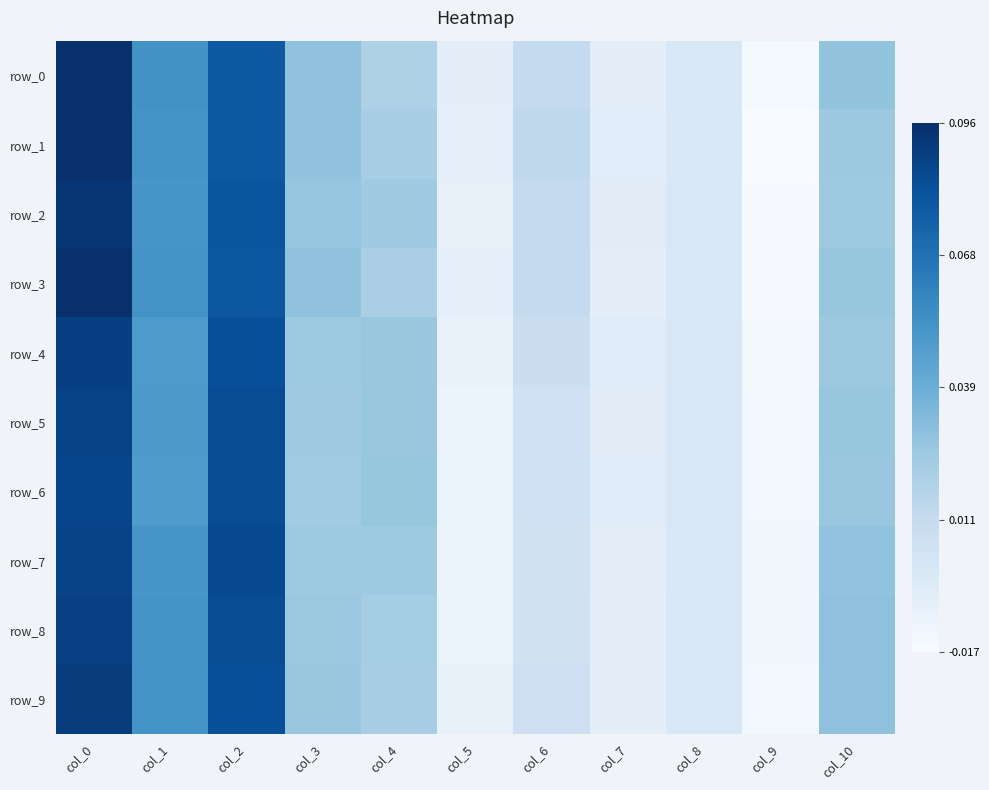

Which series has the widest spread of values?

row_1